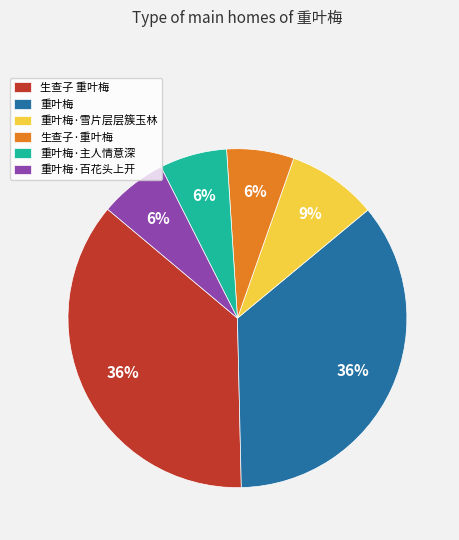

To the nearest percent, what is the average slice percentage?

17%